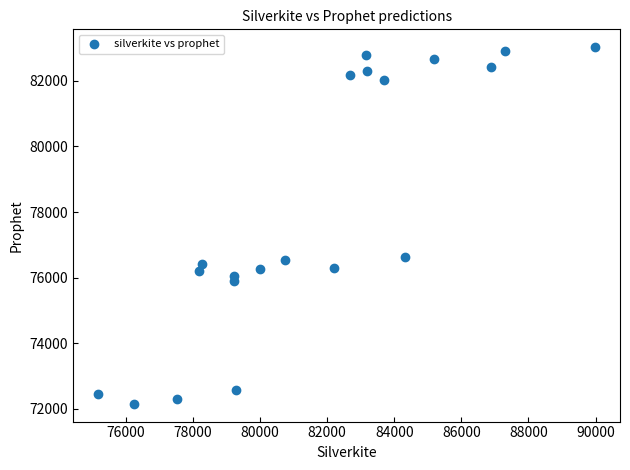

What is the range of X values (max minus min)?

14815.9